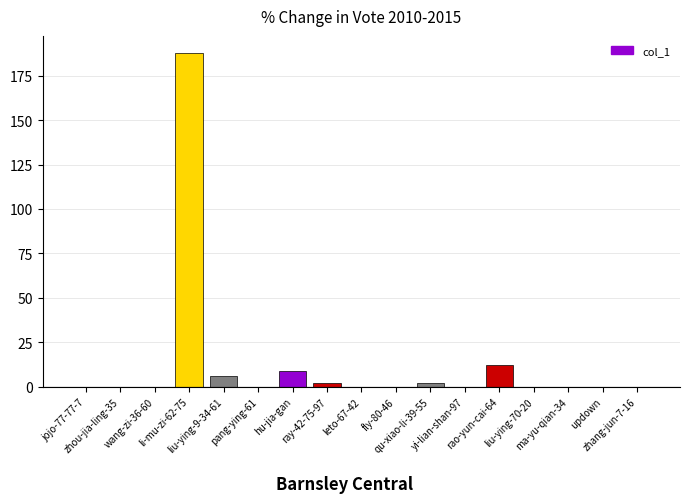

Are the bars horizontal?

No